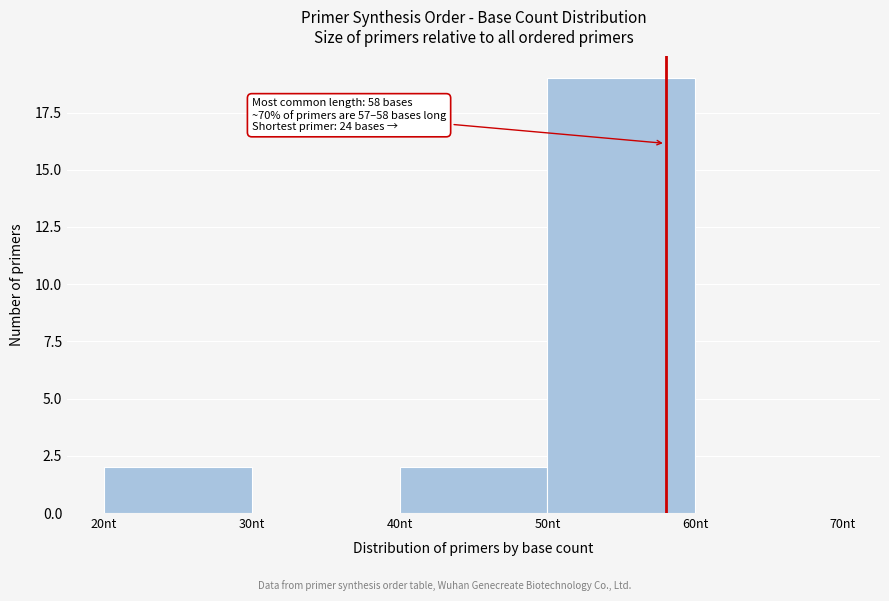

Which range on the x-axis has the tallest bar?

50 to 60